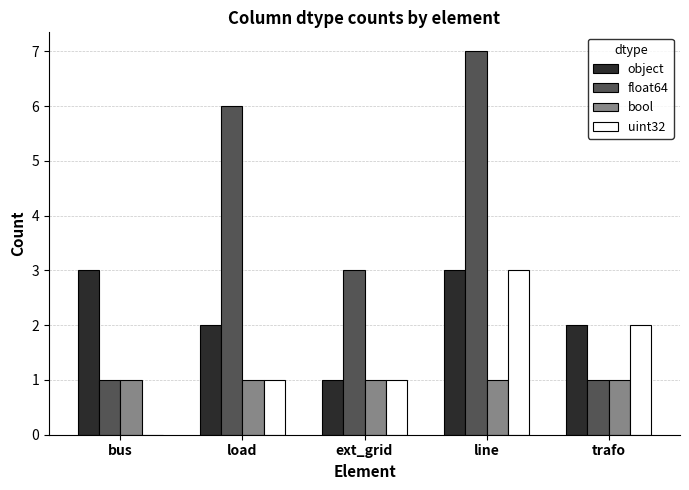

How many float64 values are between 1 and 6?

4